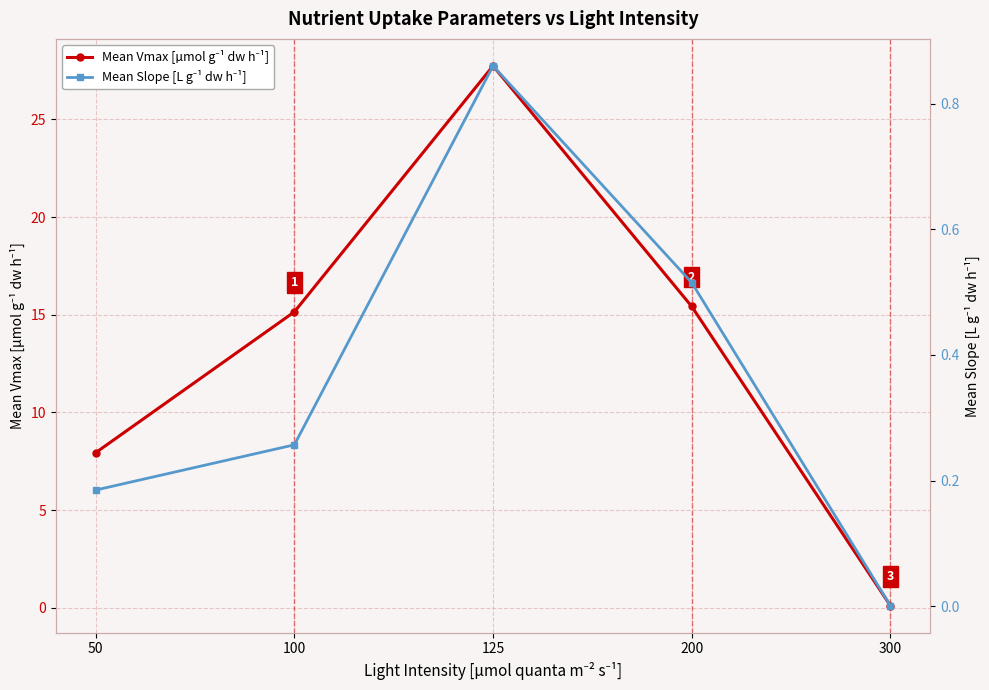

Reading left to right, what are all the values shown in this chart?

Mean Vmax [µmol g⁻¹ dw h⁻¹]: 7.9	15.2	27.7	15.4	0.1
Mean Slope [L g⁻¹ dw h⁻¹]: 0.2	0.3	0.9	0.5	0.0